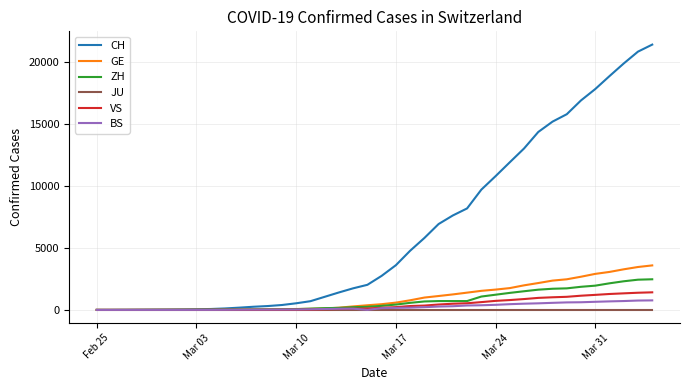

What is the difference between the maximum and minimum values in the ZH series?

2467